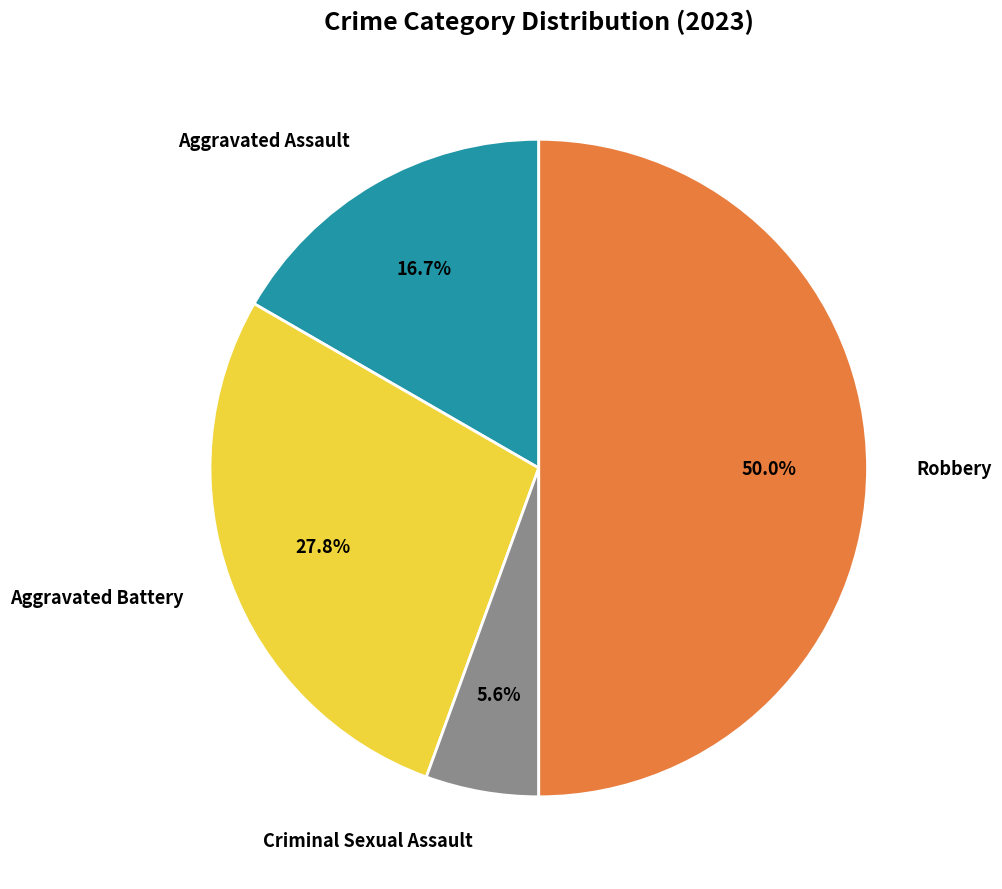

How much of the chart is everything except Aggravated Assault?

83.3%